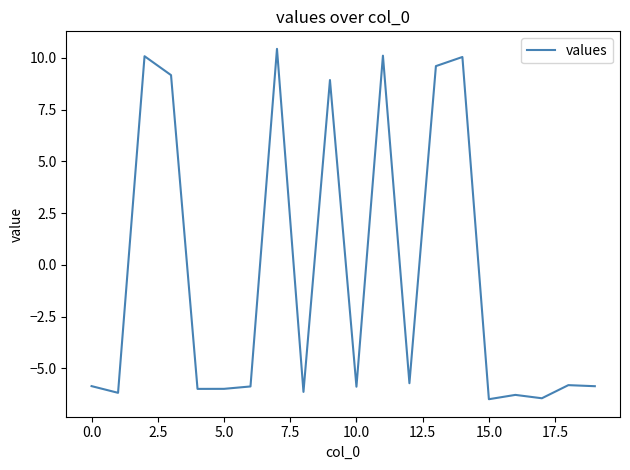

What is the difference between the maximum and minimum values?

16.9